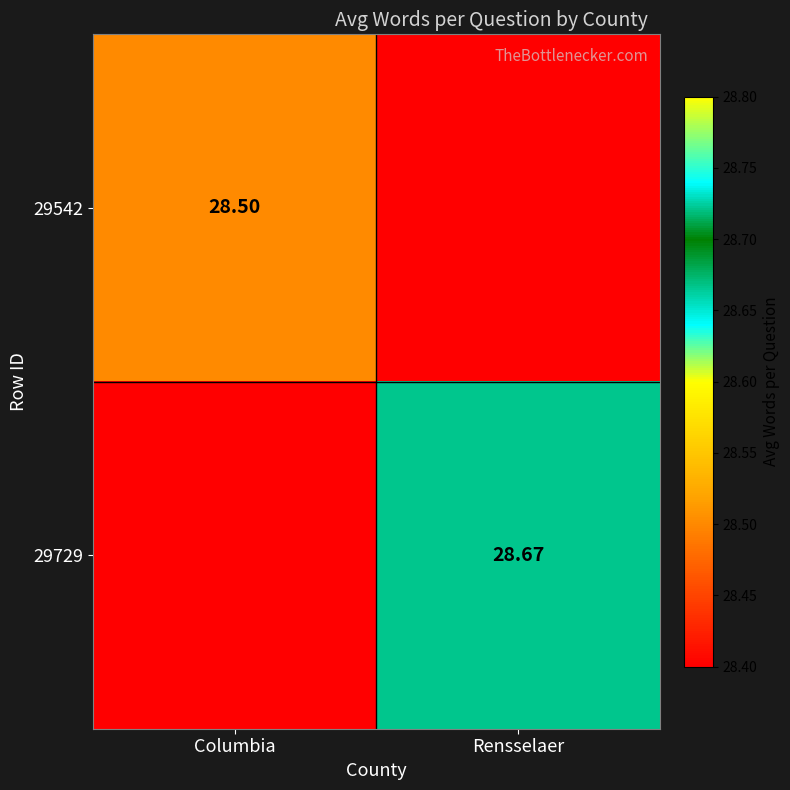

Which category has the lowest value in the 29729 series?

Columbia